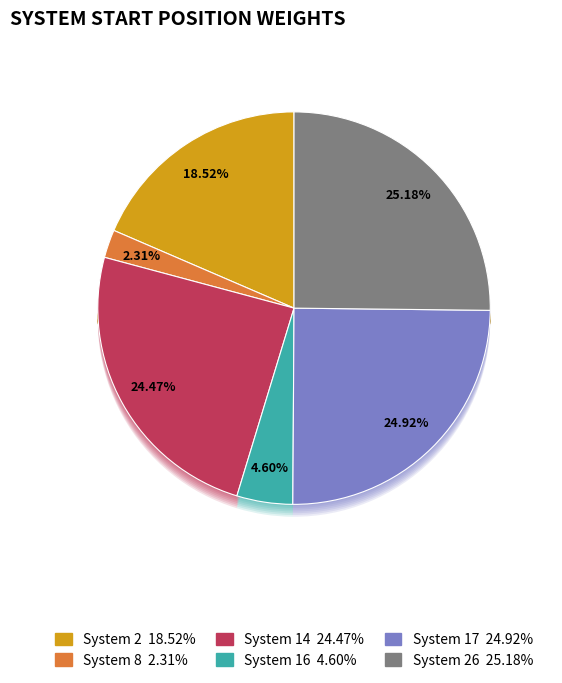

To the nearest percent, what percentage of the pie is System 17?

25%